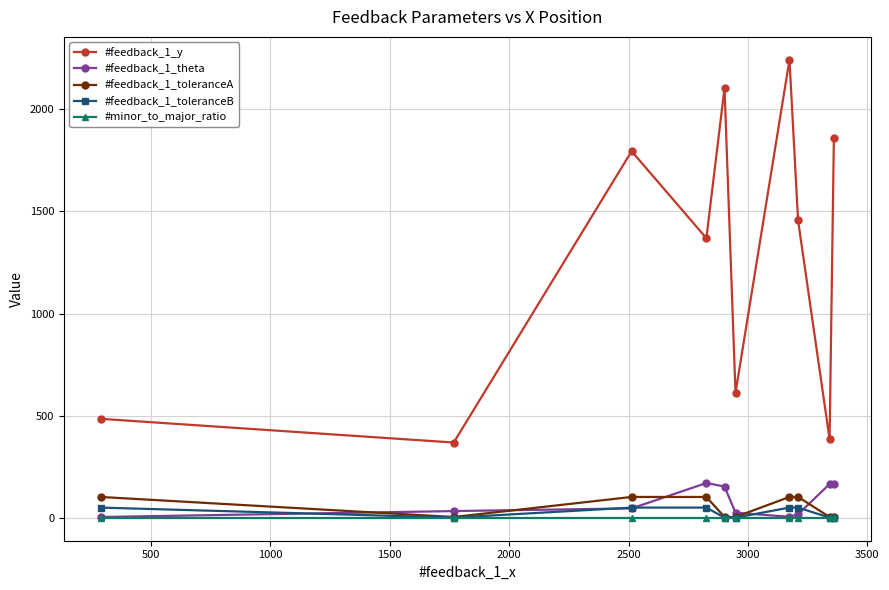

What is the maximum value shown in the chart?

2241